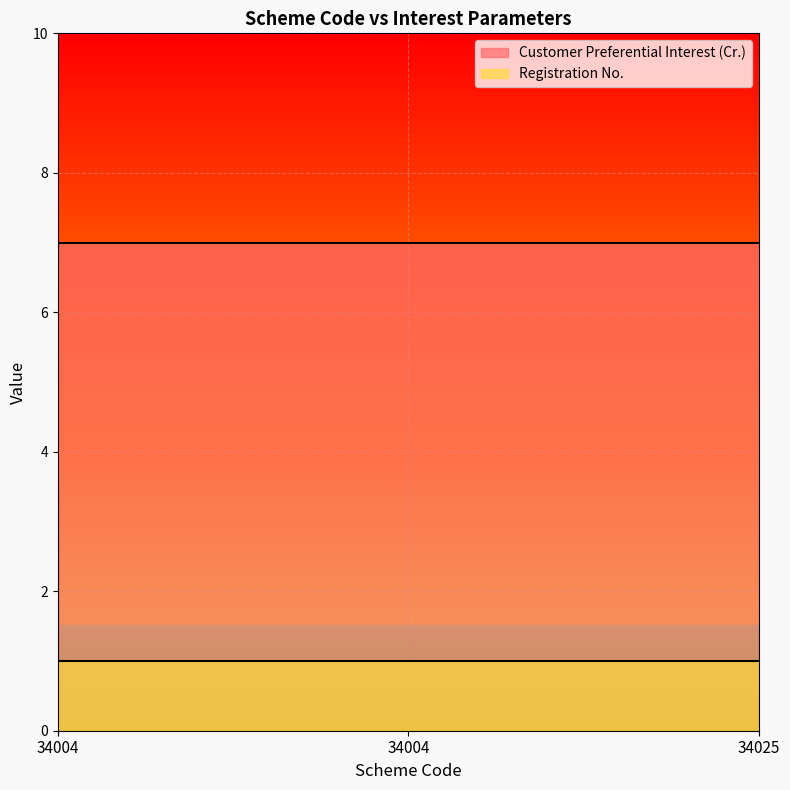

Which series changed the most between 34004 and 34004?

Customer Preferential Interest (Cr.)